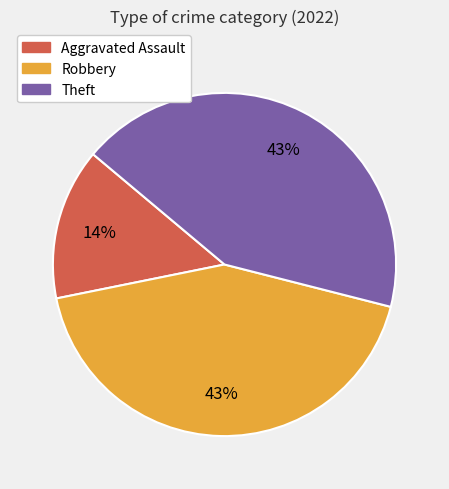

Which slice is the smallest?

Aggravated Assault